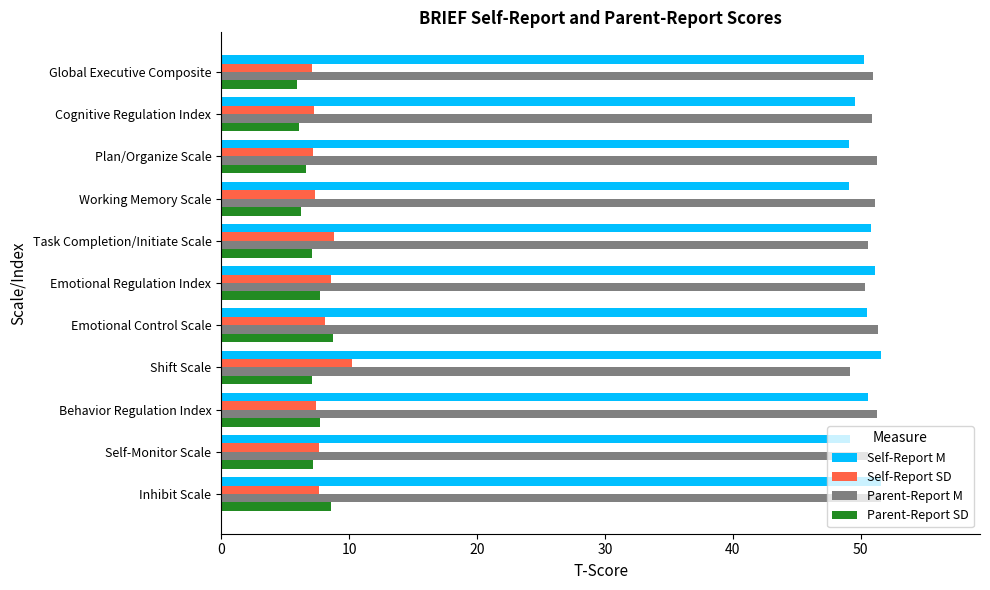

What are all the series names shown in the legend?

Self-Report M, Self-Report SD, Parent-Report M, Parent-Report SD